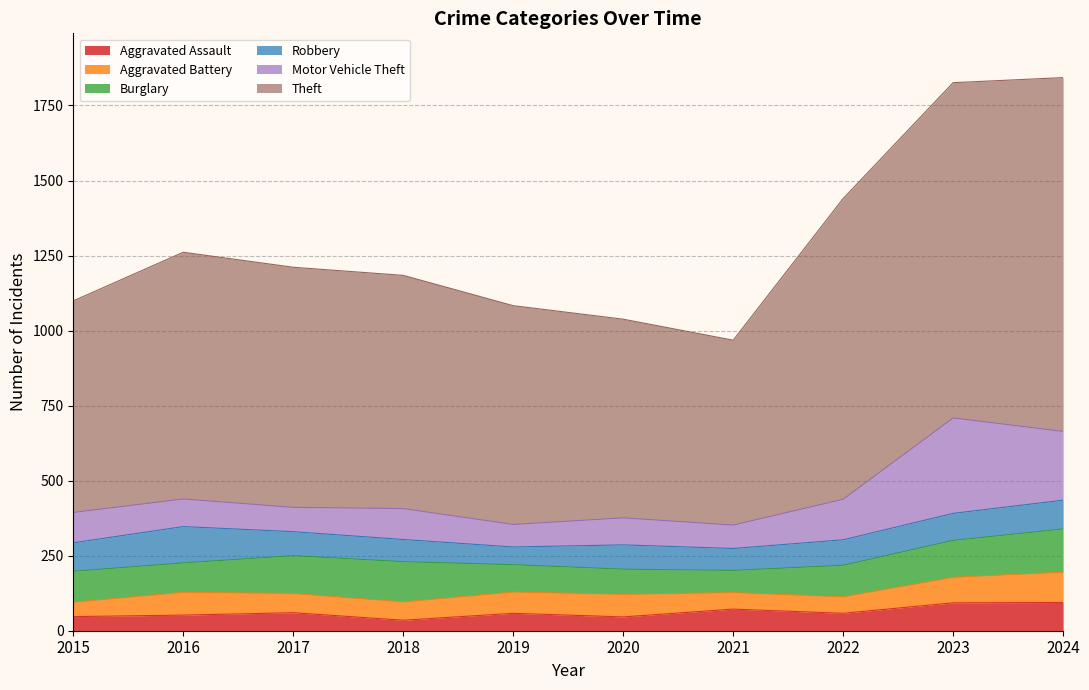

In Motor Vehicle Theft, how many points are higher than both neighbors (excluding endpoints)?

3